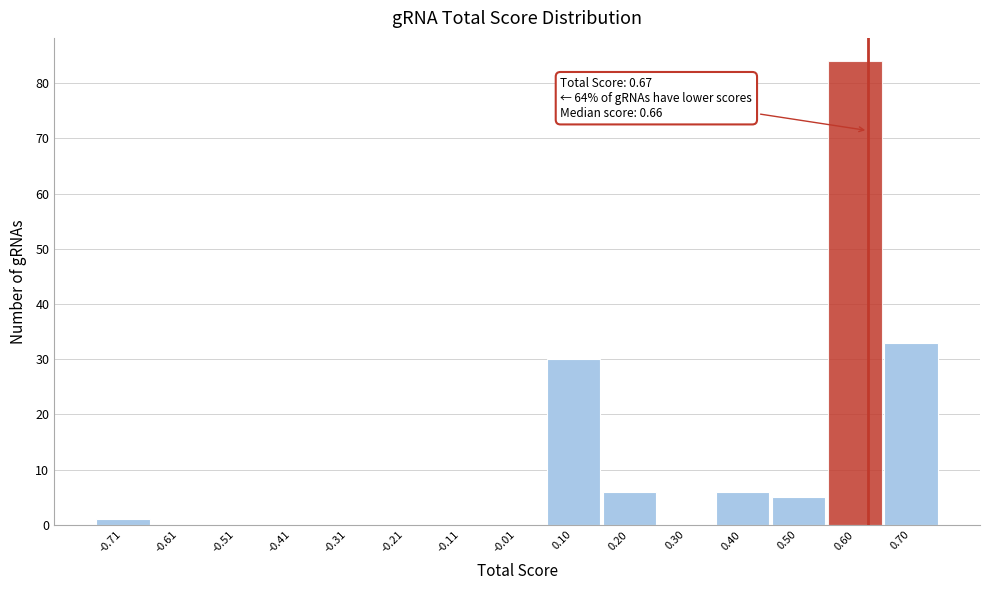

Reading right to left, what are all the values shown in this chart?

0.70=33	0.60=84	0.50=5	0.40=6	0.30=0	0.20=6	0.10=30	-0.01=0	-0.11=0	-0.21=0	-0.31=0	-0.41=0	-0.51=0	-0.61=0	-0.71=1